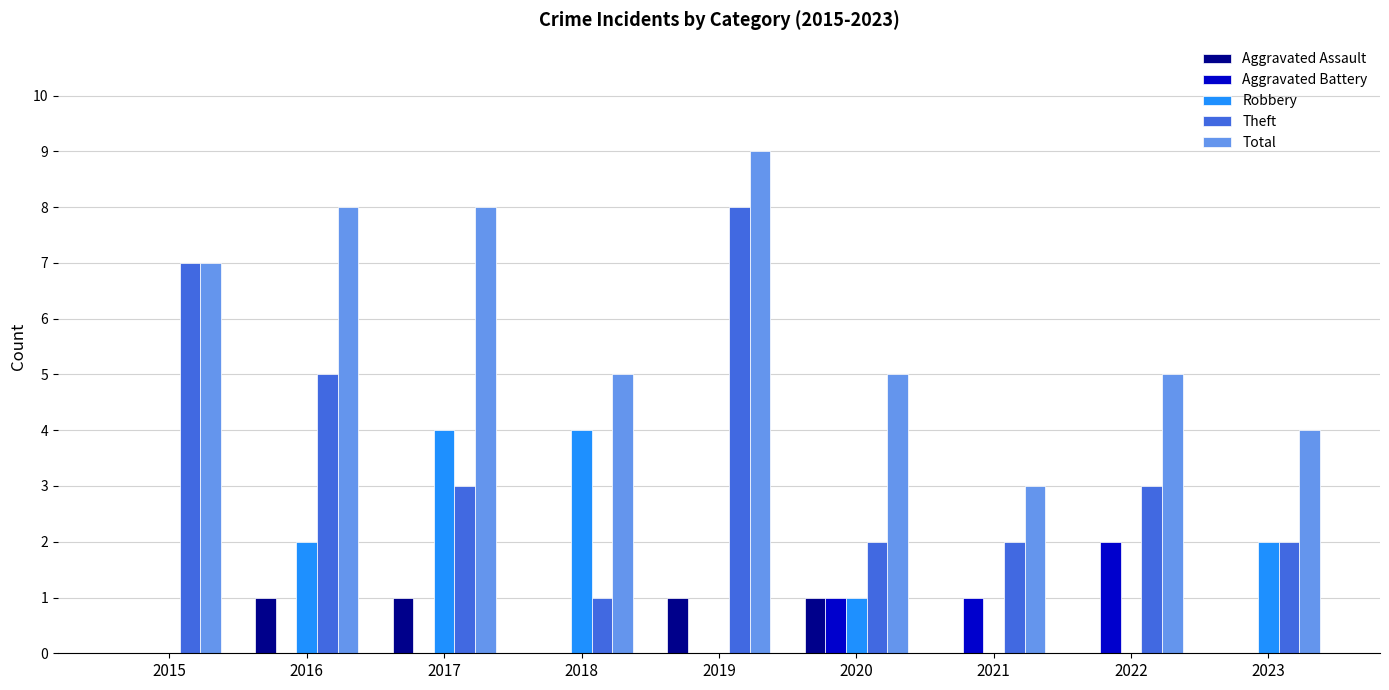

How many groups of bars are there?

9